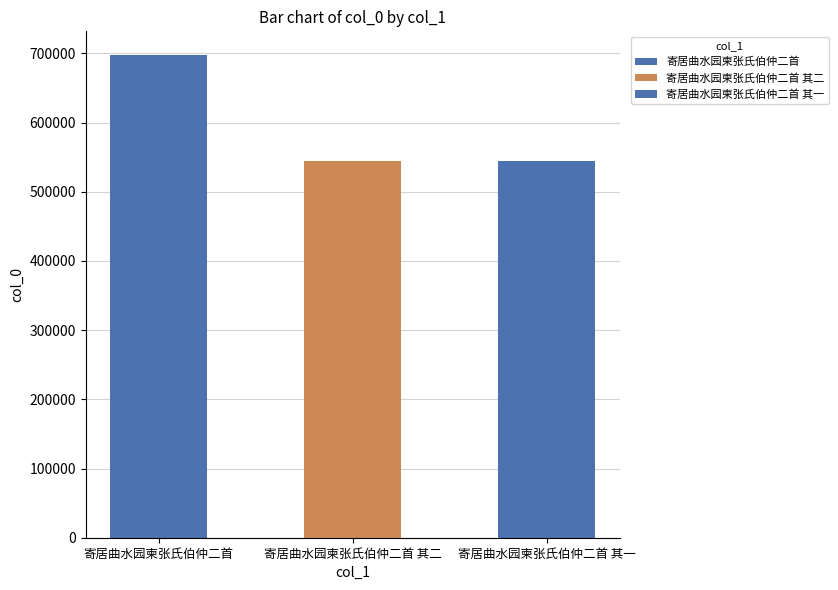

True or false: the data shows 331270 at 寄居曲水园柬张氏伯仲二首 其二.

False